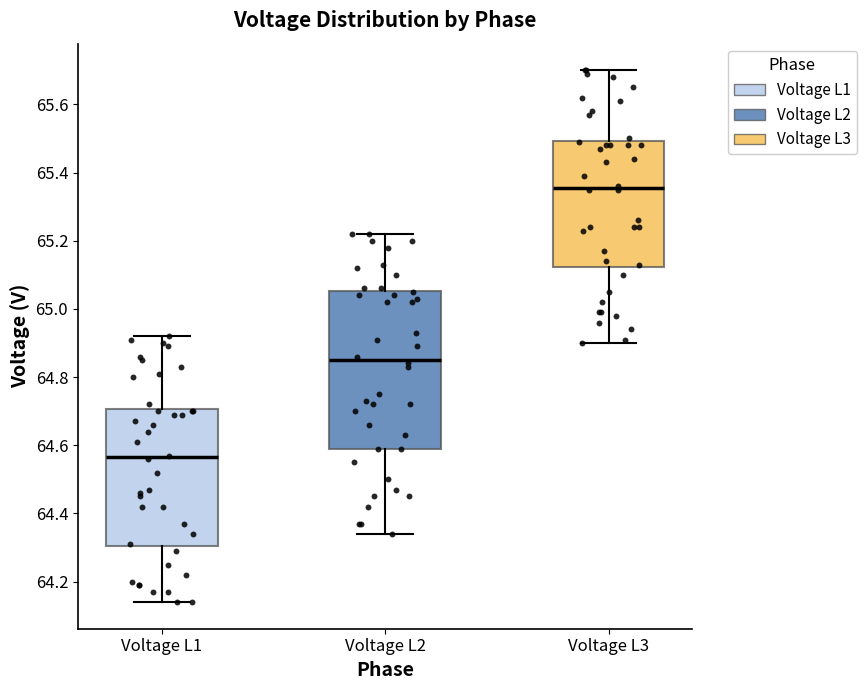

Reading left to right, transcribe this box plot: for each box, give where its median line is, the range the box spans, and where its two whiskers end, as read against the y-axis. The values are not printed on the chart, so give them approximately, as read against the axis.

Voltage L1: median 64.56, box 64.30 to 64.70, whiskers 64.14 to 64.92
Voltage L2: median 64.86, box 64.60 to 65.06, whiskers 64.34 to 65.22
Voltage L3: median 65.36, box 65.12 to 65.50, whiskers 64.90 to 65.70